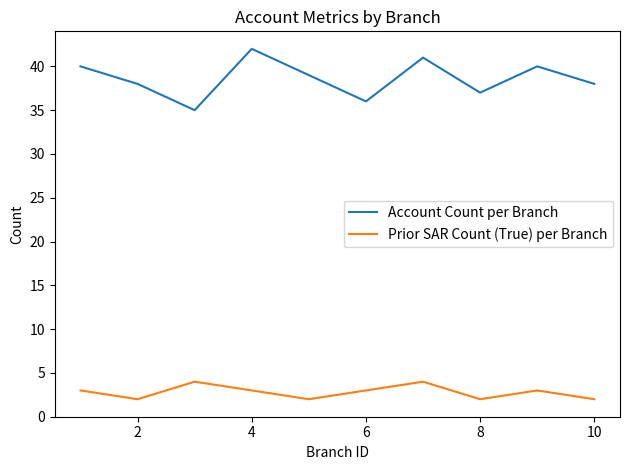

What is the highest value of the Account Count per Branch series?

42